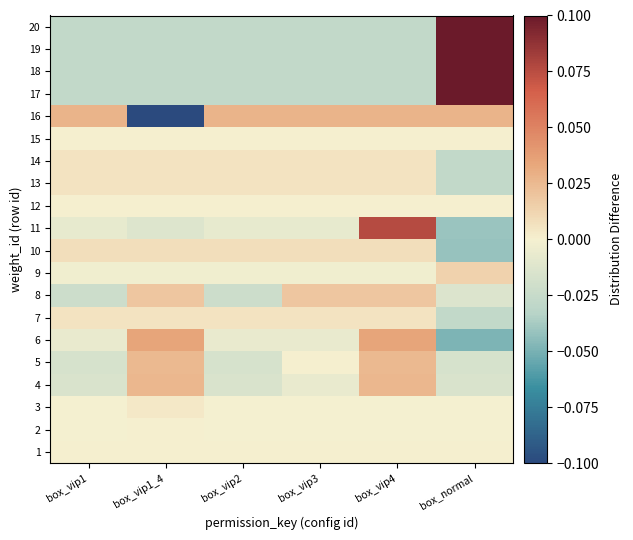

Reading right to left, transcribe all the data shown in this chart.

1: box_normal=0.0	box_vip4=0.0	box_vip3=0.0	box_vip2=0.0	box_vip1_4=0.0	box_vip1=0.0
2: box_normal=-0.0	box_vip4=-0.0	box_vip3=-0.0	box_vip2=-0.0	box_vip1_4=0.0	box_vip1=-0.0
3: box_normal=-0.0	box_vip4=-0.0	box_vip3=-0.0	box_vip2=-0.0	box_vip1_4=0.0	box_vip1=-0.0
4: box_normal=-0.0	box_vip4=0.0	box_vip3=-0.0	box_vip2=-0.0	box_vip1_4=0.0	box_vip1=-0.0
5: box_normal=-0.0	box_vip4=0.0	box_vip3=0.0	box_vip2=-0.0	box_vip1_4=0.0	box_vip1=-0.0
6: box_normal=-0.0	box_vip4=0.0	box_vip3=-0.0	box_vip2=-0.0	box_vip1_4=0.0	box_vip1=-0.0
7: box_normal=-0.0	box_vip4=0.0	box_vip3=0.0	box_vip2=0.0	box_vip1_4=0.0	box_vip1=0.0
8: box_normal=-0.0	box_vip4=0.0	box_vip3=0.0	box_vip2=-0.0	box_vip1_4=0.0	box_vip1=-0.0
9: box_normal=0.0	box_vip4=-0.0	box_vip3=-0.0	box_vip2=-0.0	box_vip1_4=-0.0	box_vip1=-0.0
10: box_normal=-0.0	box_vip4=0.0	box_vip3=0.0	box_vip2=0.0	box_vip1_4=0.0	box_vip1=0.0
11: box_normal=-0.0	box_vip4=0.1	box_vip3=-0.0	box_vip2=-0.0	box_vip1_4=-0.0	box_vip1=-0.0
12: box_normal=0.0	box_vip4=0.0	box_vip3=0.0	box_vip2=0.0	box_vip1_4=0.0	box_vip1=0.0
13: box_normal=-0.0	box_vip4=0.0	box_vip3=0.0	box_vip2=0.0	box_vip1_4=0.0	box_vip1=0.0
14: box_normal=-0.0	box_vip4=0.0	box_vip3=0.0	box_vip2=0.0	box_vip1_4=0.0	box_vip1=0.0
15: box_normal=0.0	box_vip4=0.0	box_vip3=0.0	box_vip2=0.0	box_vip1_4=0.0	box_vip1=0.0
16: box_normal=0.0	box_vip4=0.0	box_vip3=0.0	box_vip2=0.0	box_vip1_4=-0.1	box_vip1=0.0
17: box_normal=0.1	box_vip4=-0.0	box_vip3=-0.0	box_vip2=-0.0	box_vip1_4=-0.0	box_vip1=-0.0
18: box_normal=0.1	box_vip4=-0.0	box_vip3=-0.0	box_vip2=-0.0	box_vip1_4=-0.0	box_vip1=-0.0
19: box_normal=0.1	box_vip4=-0.0	box_vip3=-0.0	box_vip2=-0.0	box_vip1_4=-0.0	box_vip1=-0.0
20: box_normal=0.1	box_vip4=-0.0	box_vip3=-0.0	box_vip2=-0.0	box_vip1_4=-0.0	box_vip1=-0.0